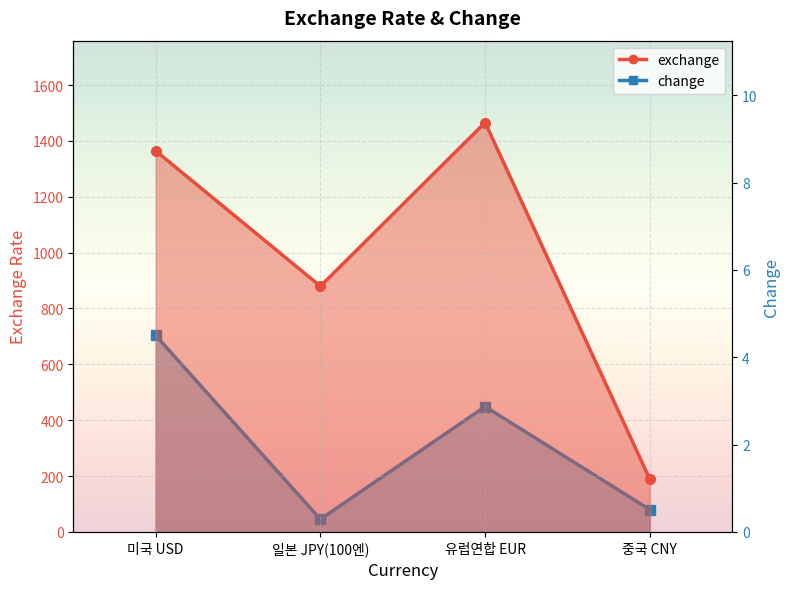

True or false: exchange and change intersect in this chart.

False